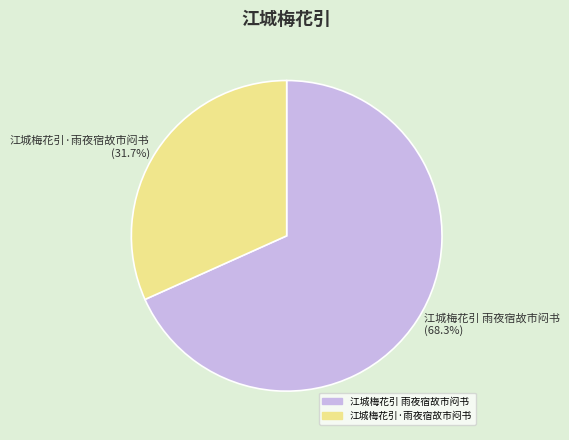

Count the number of slices in the pie.

2